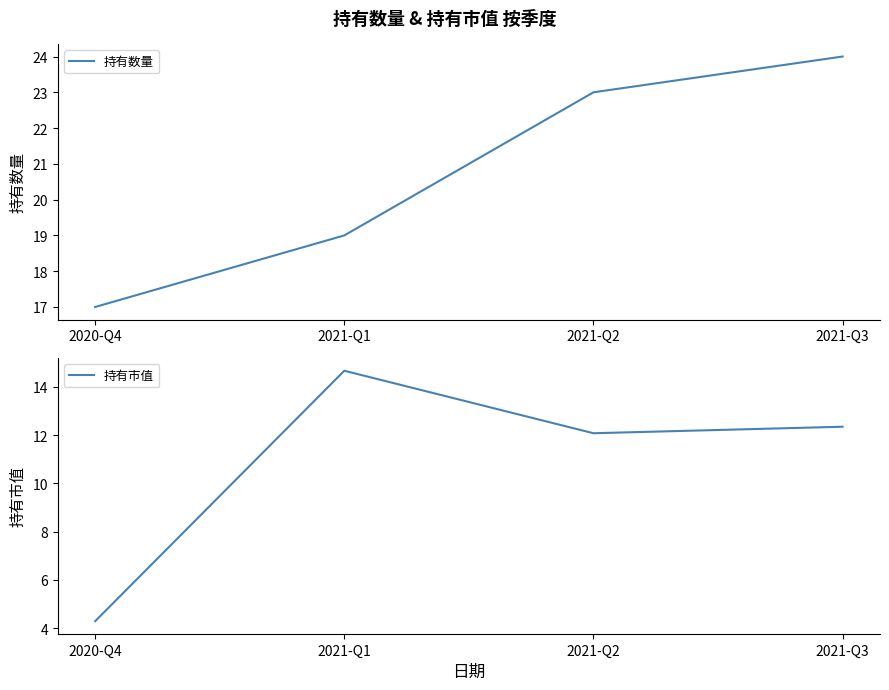

Reading left to right, transcribe all the data shown in this chart.

持有数量: 17.0	19.0	23.0	24.0
持有市值: 4.3	14.7	12.1	12.3